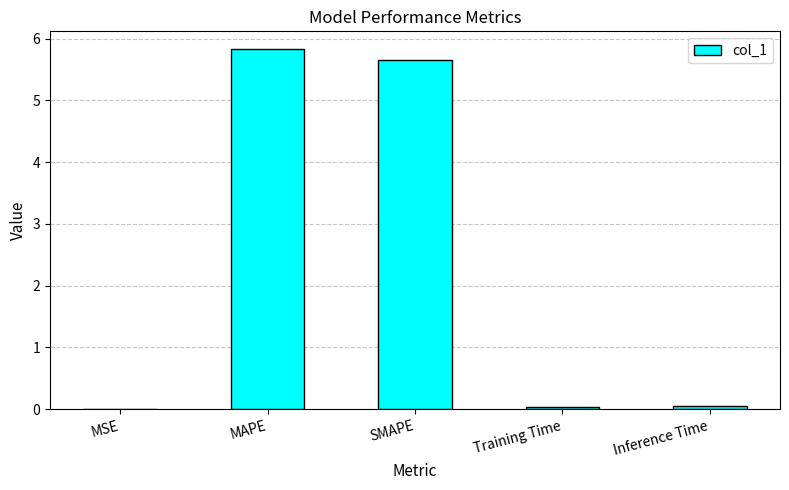

Which label corresponds to the largest value in the chart?

MAPE